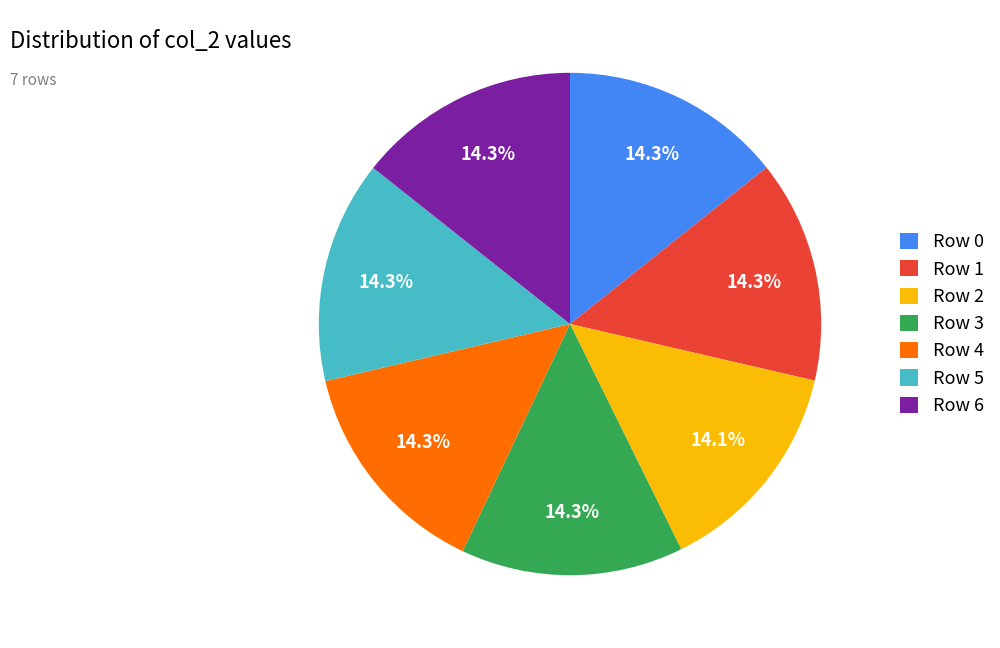

Combined, do Row 0 and Row 3 account for over 50%?

No